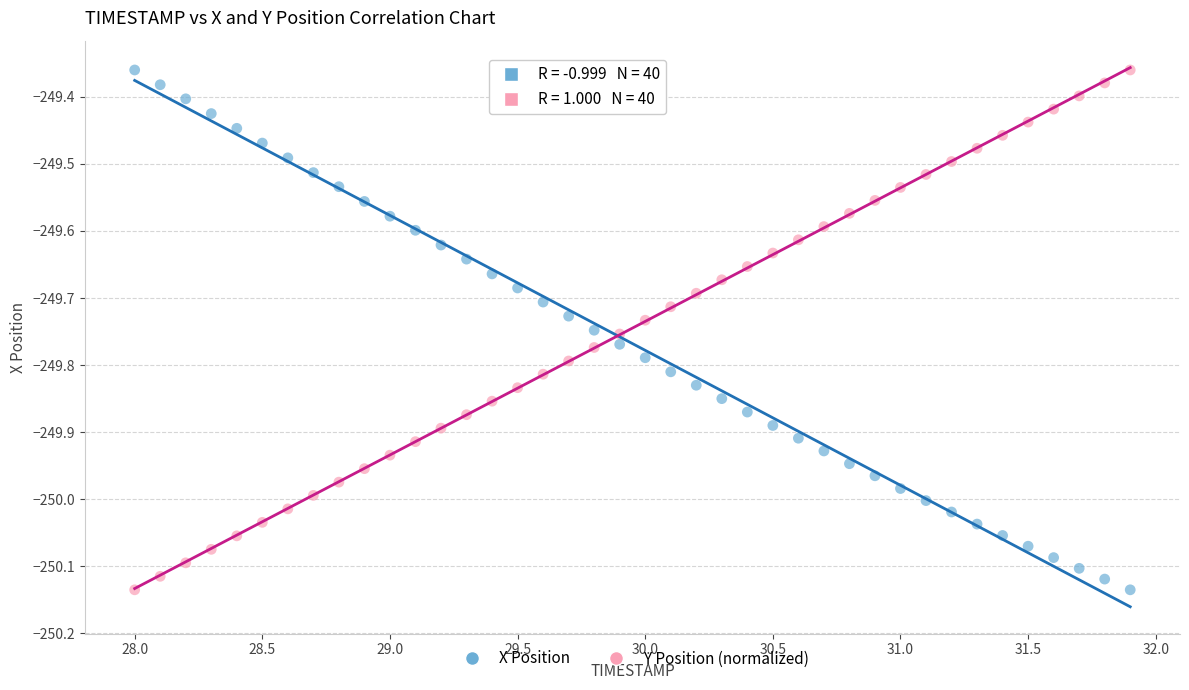

What is the X range (max minus min) for the scatter plot?

3.9